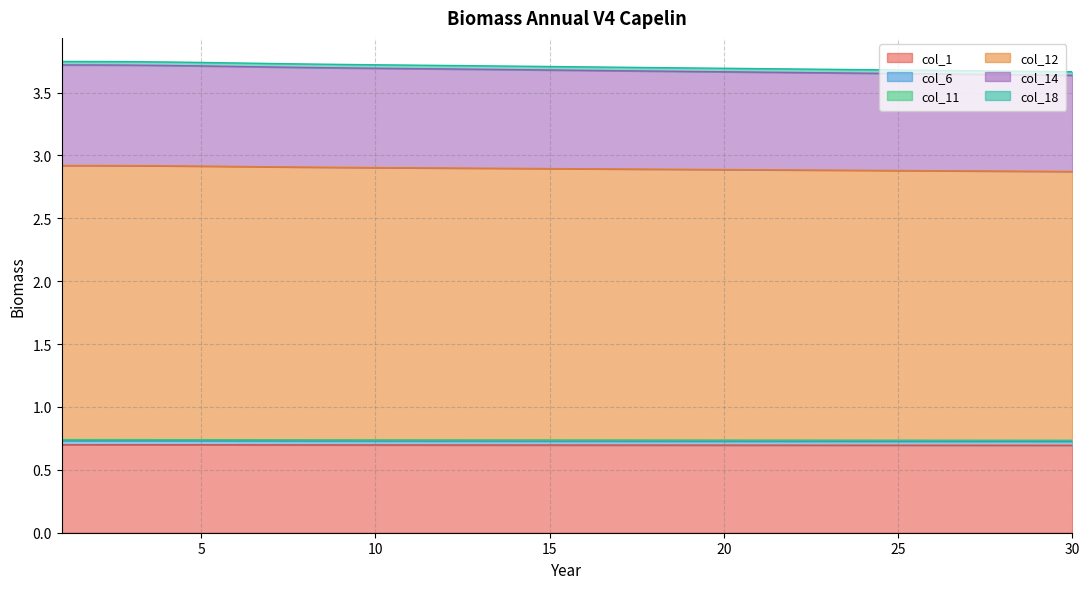

What is the minimum value for col_1?

0.7